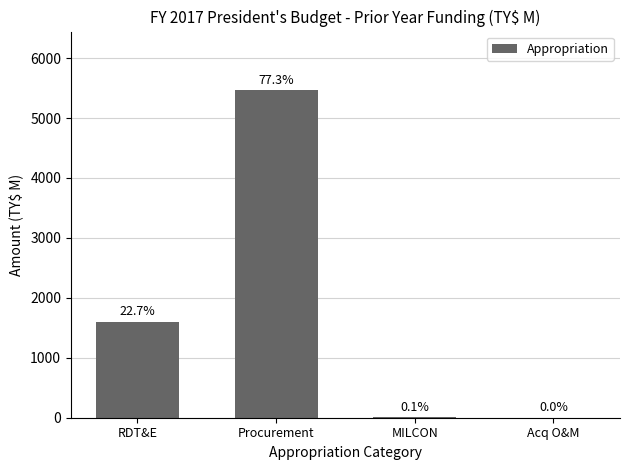

What is the maximum value shown in the chart?

5460.1